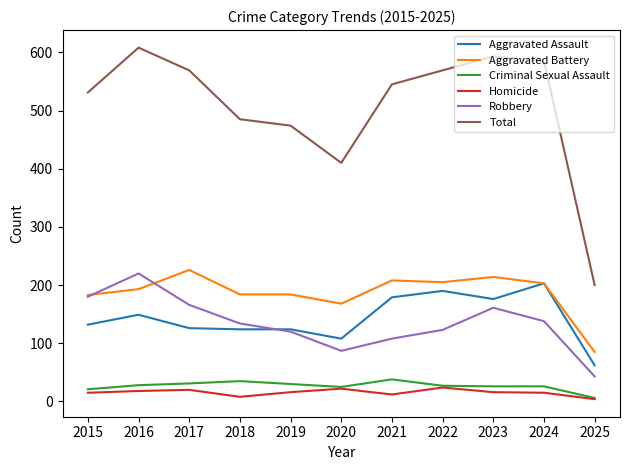

Which series has the widest spread of values?

Total